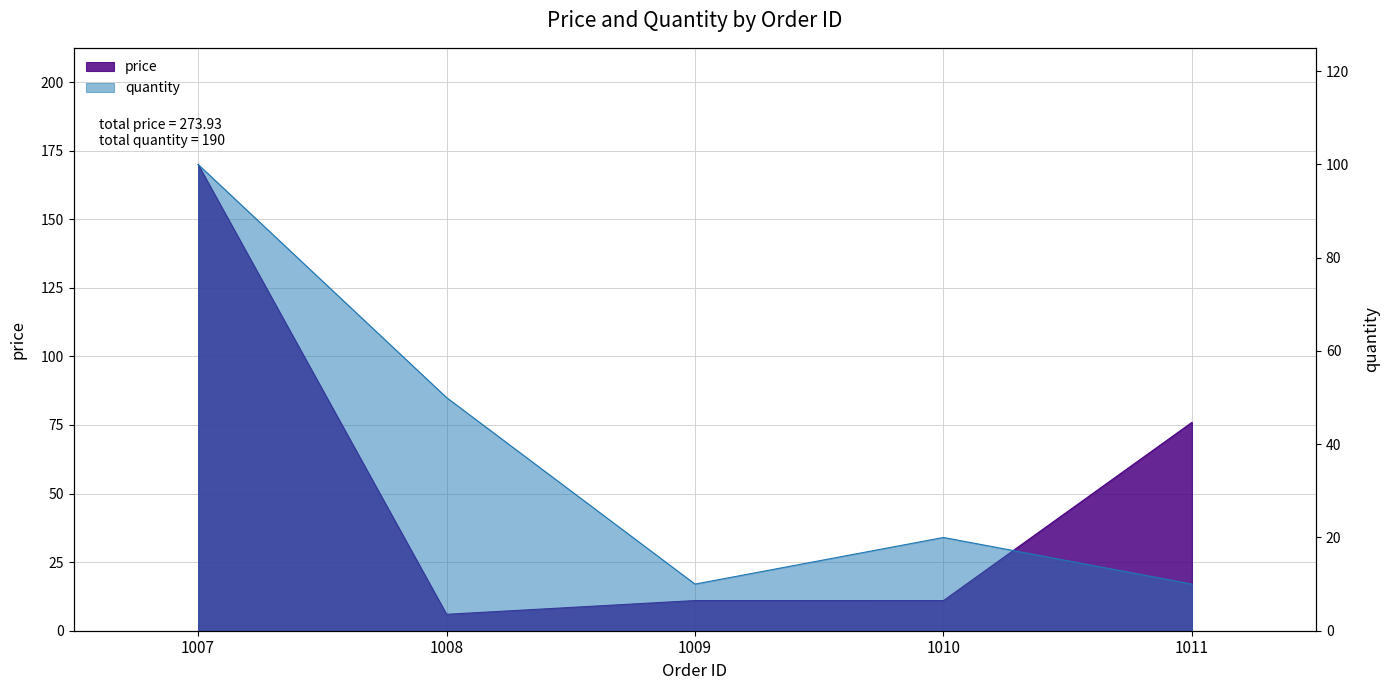

What is the average value of the price series?

54.8